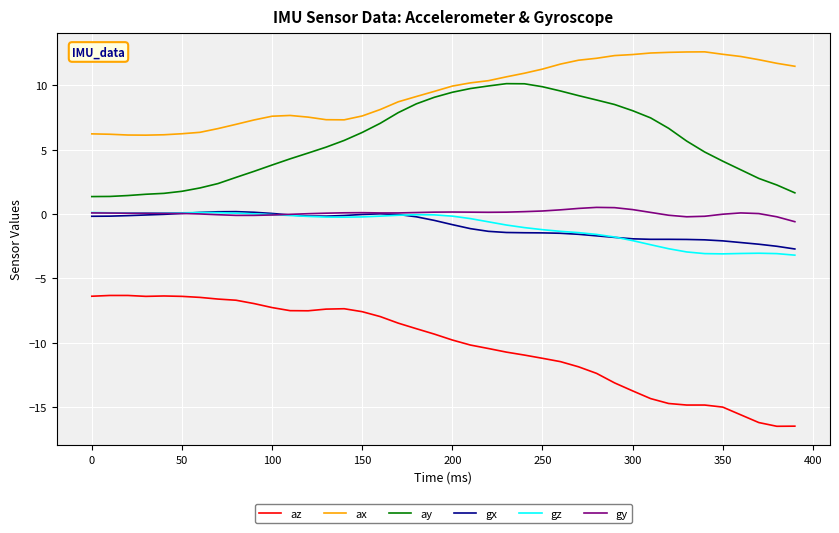

Which series has the largest range (max minus min)?

az